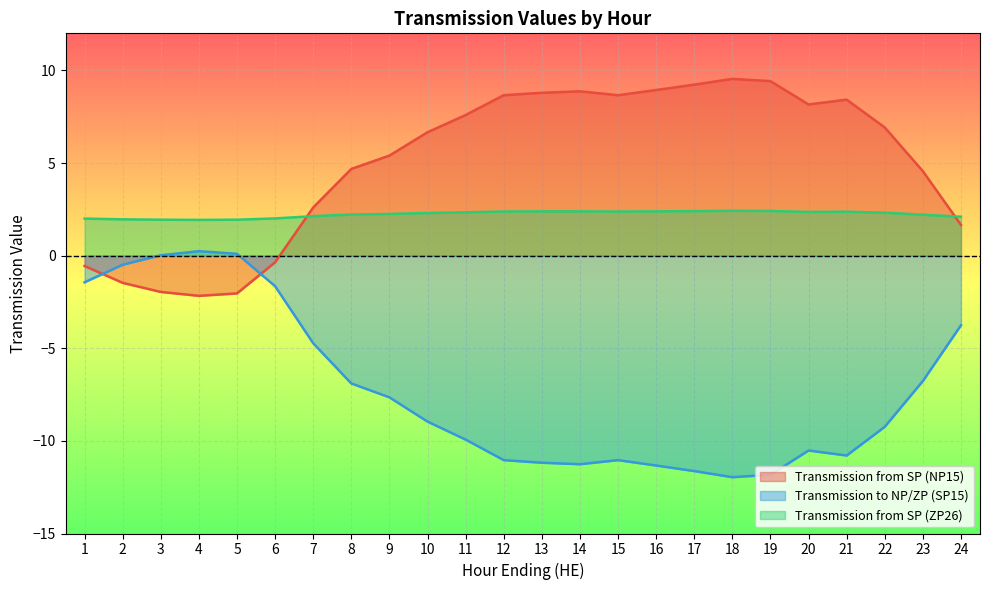

Rank the series by their maximum value, from highest to lowest.

Transmission from SP (NP15), Transmission from SP (ZP26), Transmission to NP/ZP (SP15)